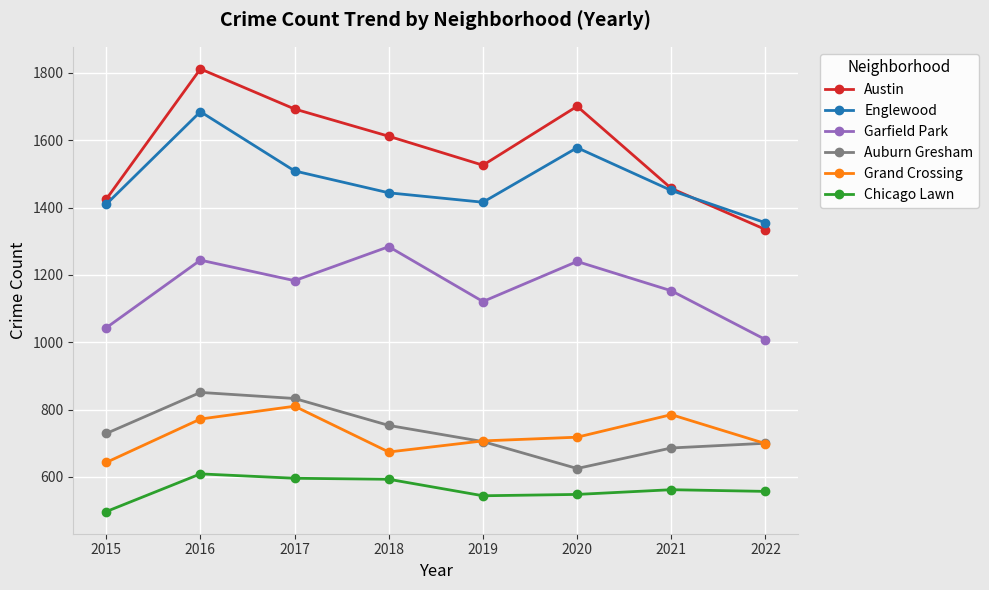

True or false: Grand Crossing has a value of 772 at 2016.

True